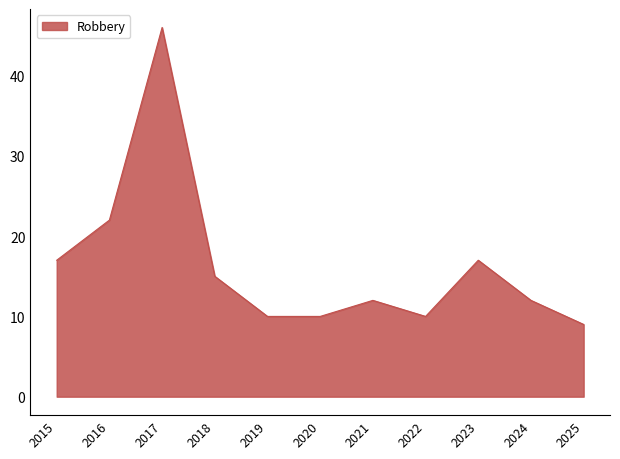

True or false: the data shows 13 at 2017.

False